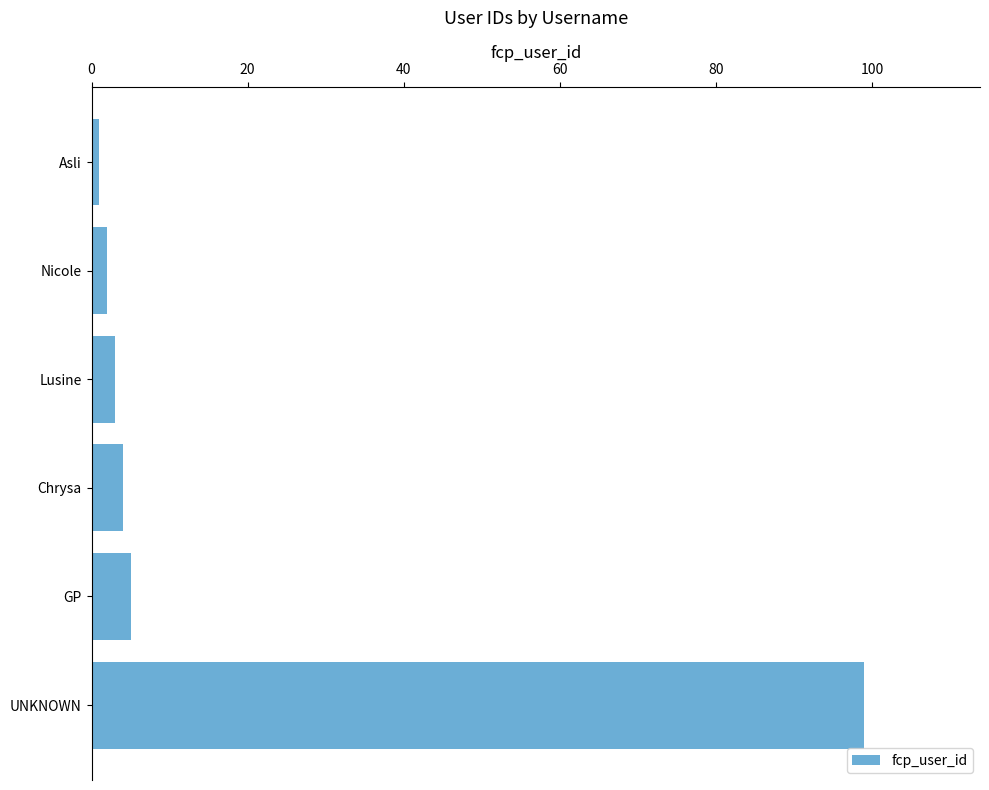

What is the label of the 5th bar from the top?

GP